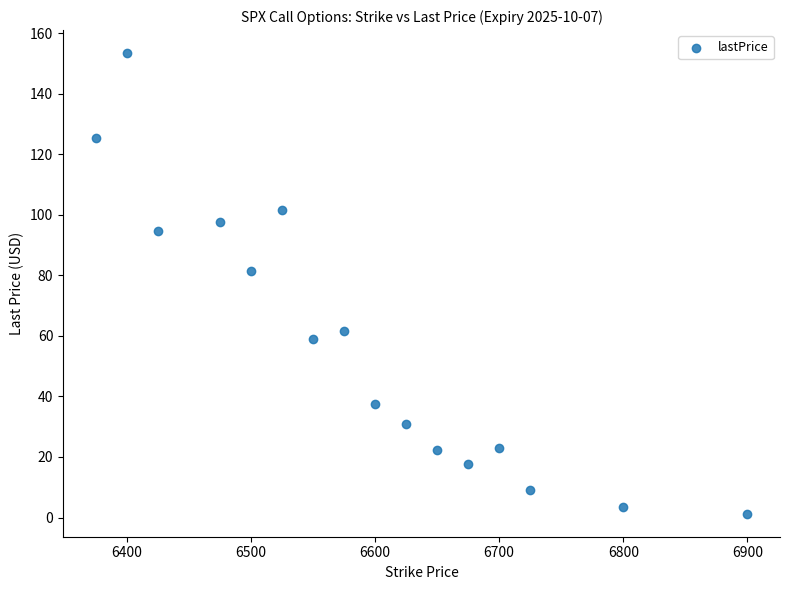

What Y value in the scatter plot is closest to 77?

81.5